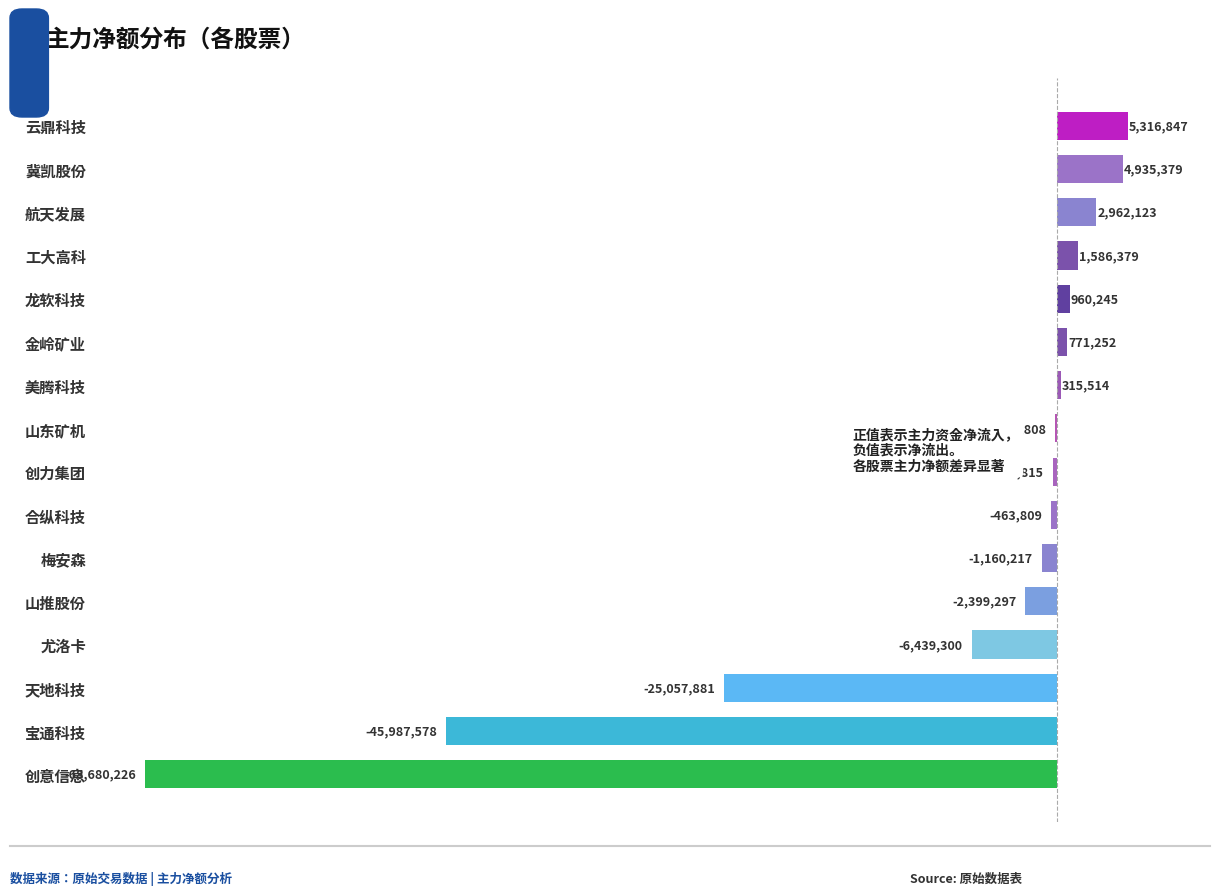

What is the difference between the second highest and second lowest values?

50922957